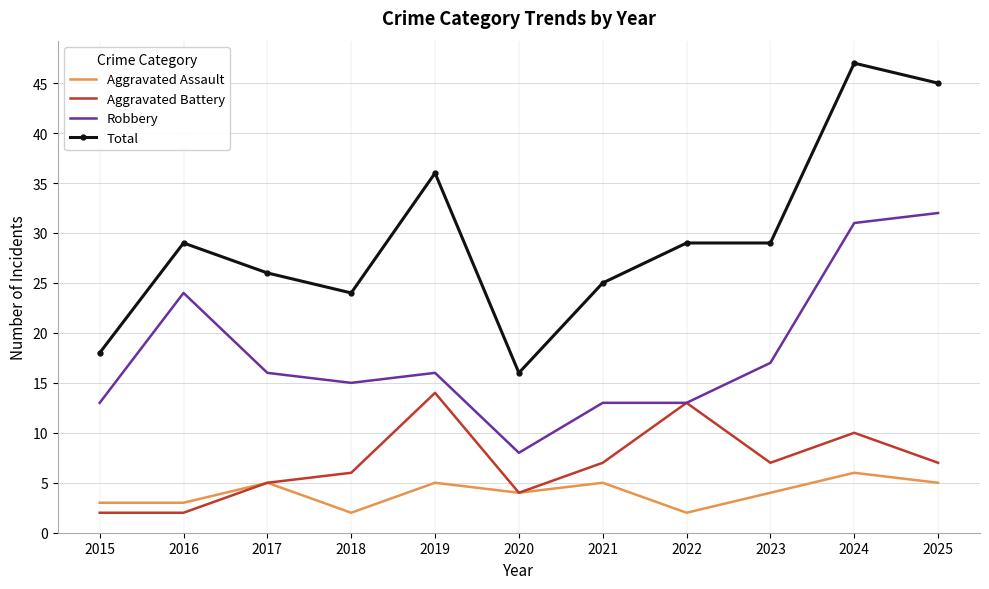

Read the Robbery value at 2024.

31